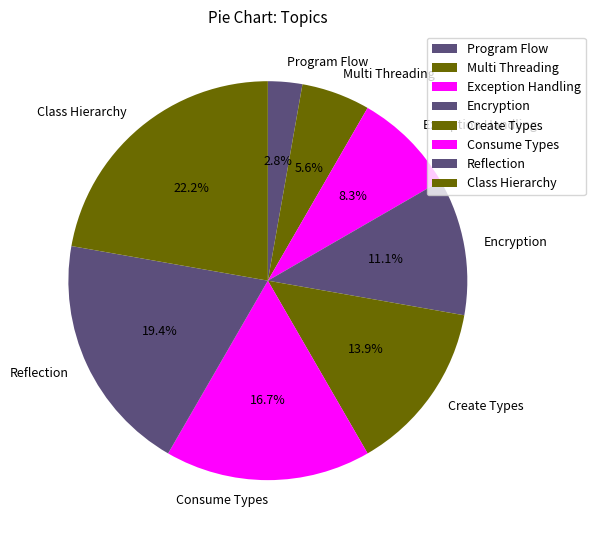

What percentage is the Program Flow slice, to the nearest percent?

3%